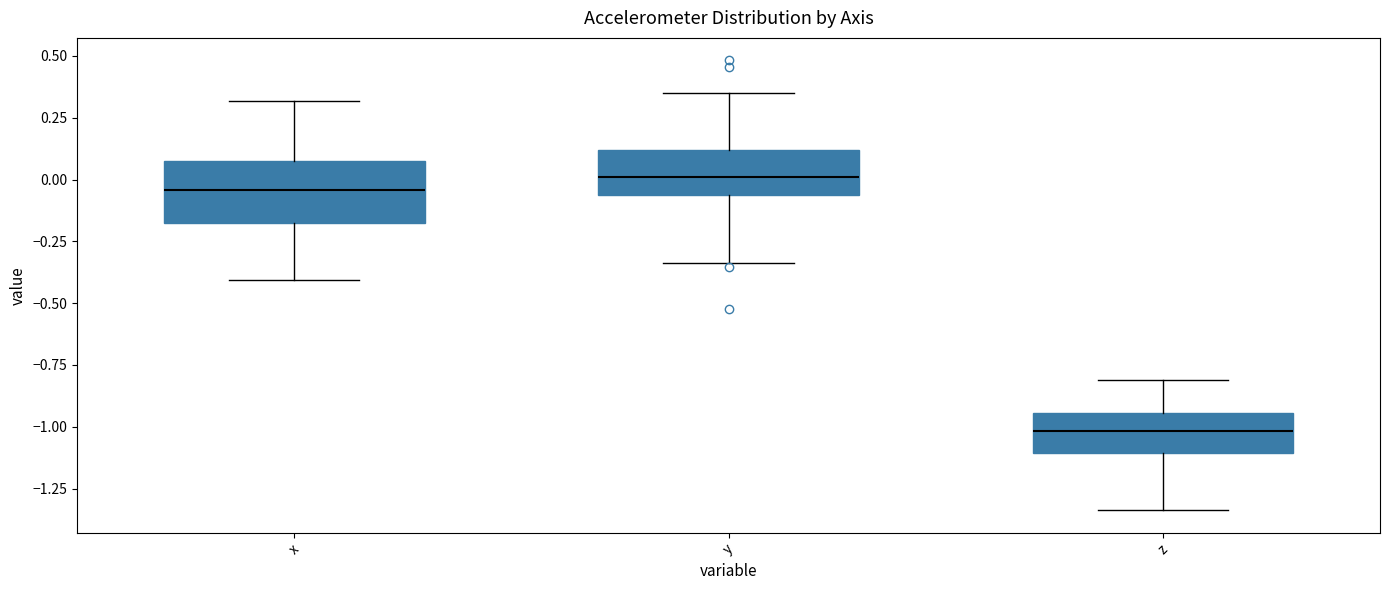

Which box's median line is the highest?

y